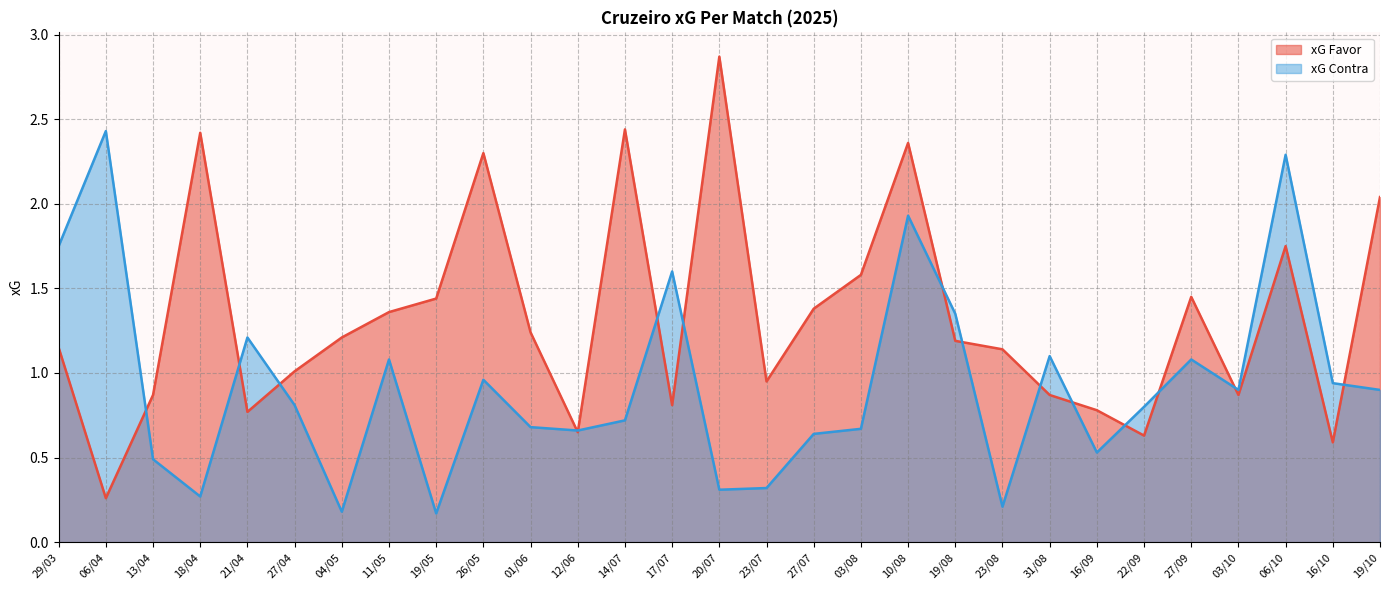

Rank the categories by xG Contra value from lowest to highest.

19/05, 04/05, 23/08, 18/04, 20/07, 23/07, 13/04, 16/09, 27/07, 12/06, 03/08, 01/06, 14/07, 22/09, 27/04, 03/10, 19/10, 16/10, 26/05, 11/05, 27/09, 31/08, 21/04, 19/08, 17/07, 29/03, 10/08, 06/10, 06/04